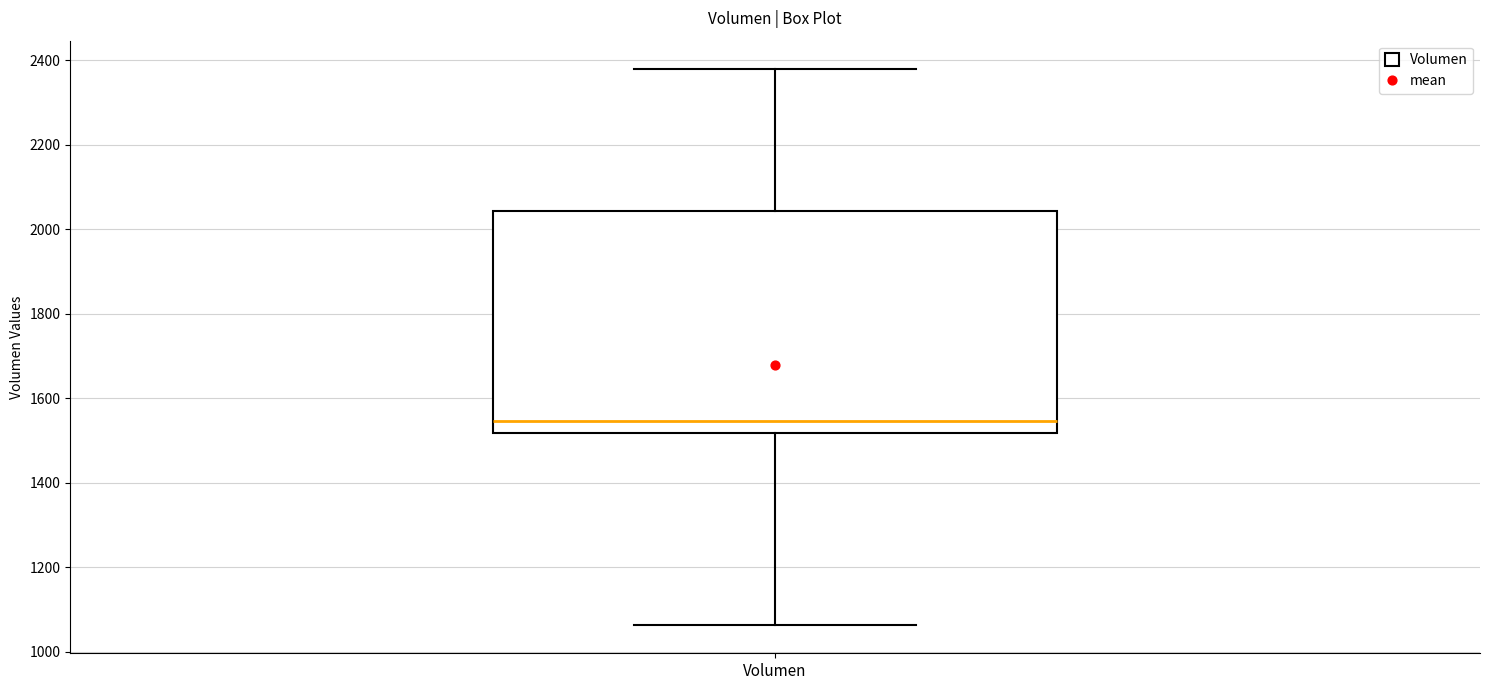

Transcribe this box plot: give where the median line is, the range the box spans, and where the two whiskers end, as read against the y-axis. The values are not printed on the chart, so give them approximately, as read against the axis.

median 1540, box 1520 to 2040, whiskers 1060 to 2380